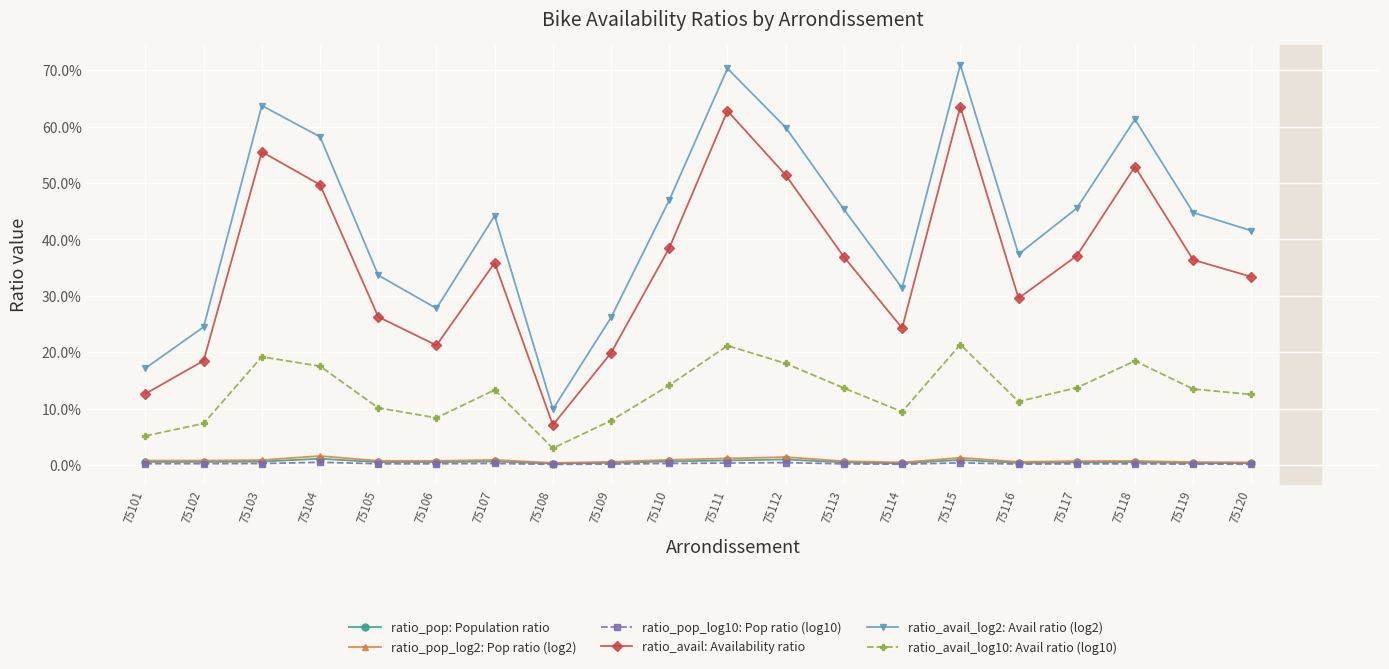

Between 75105 and 75120, which series saw the biggest shift?

ratio_avail_log2: Avail ratio (log2)